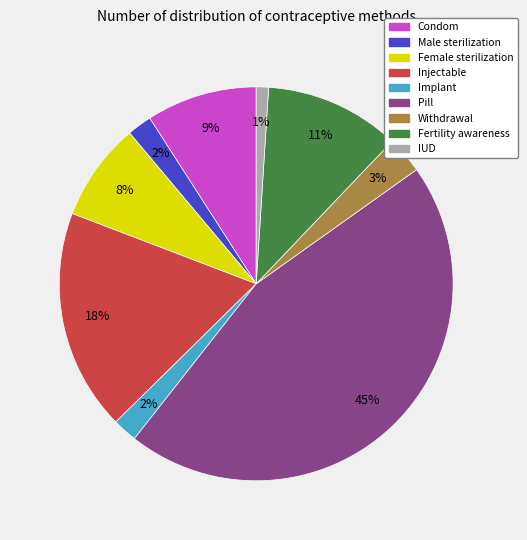

Does Pill represent more than half of the total?

No